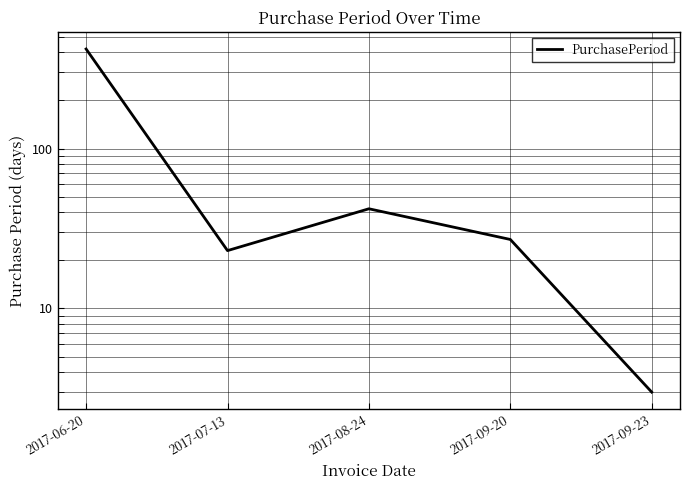

What is the label of the 5th point from the right?

2017-06-20